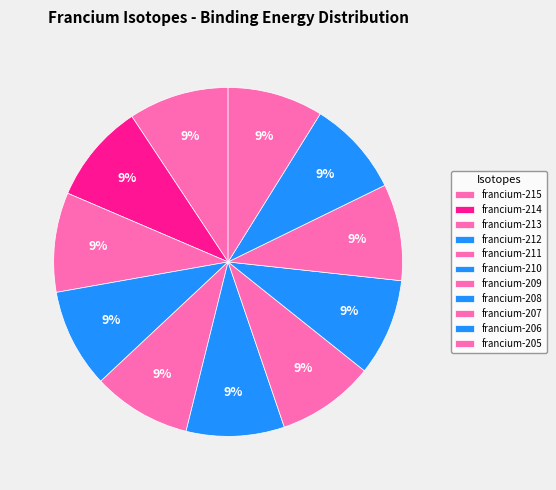

What is the smallest slice in the pie chart?

francium-205